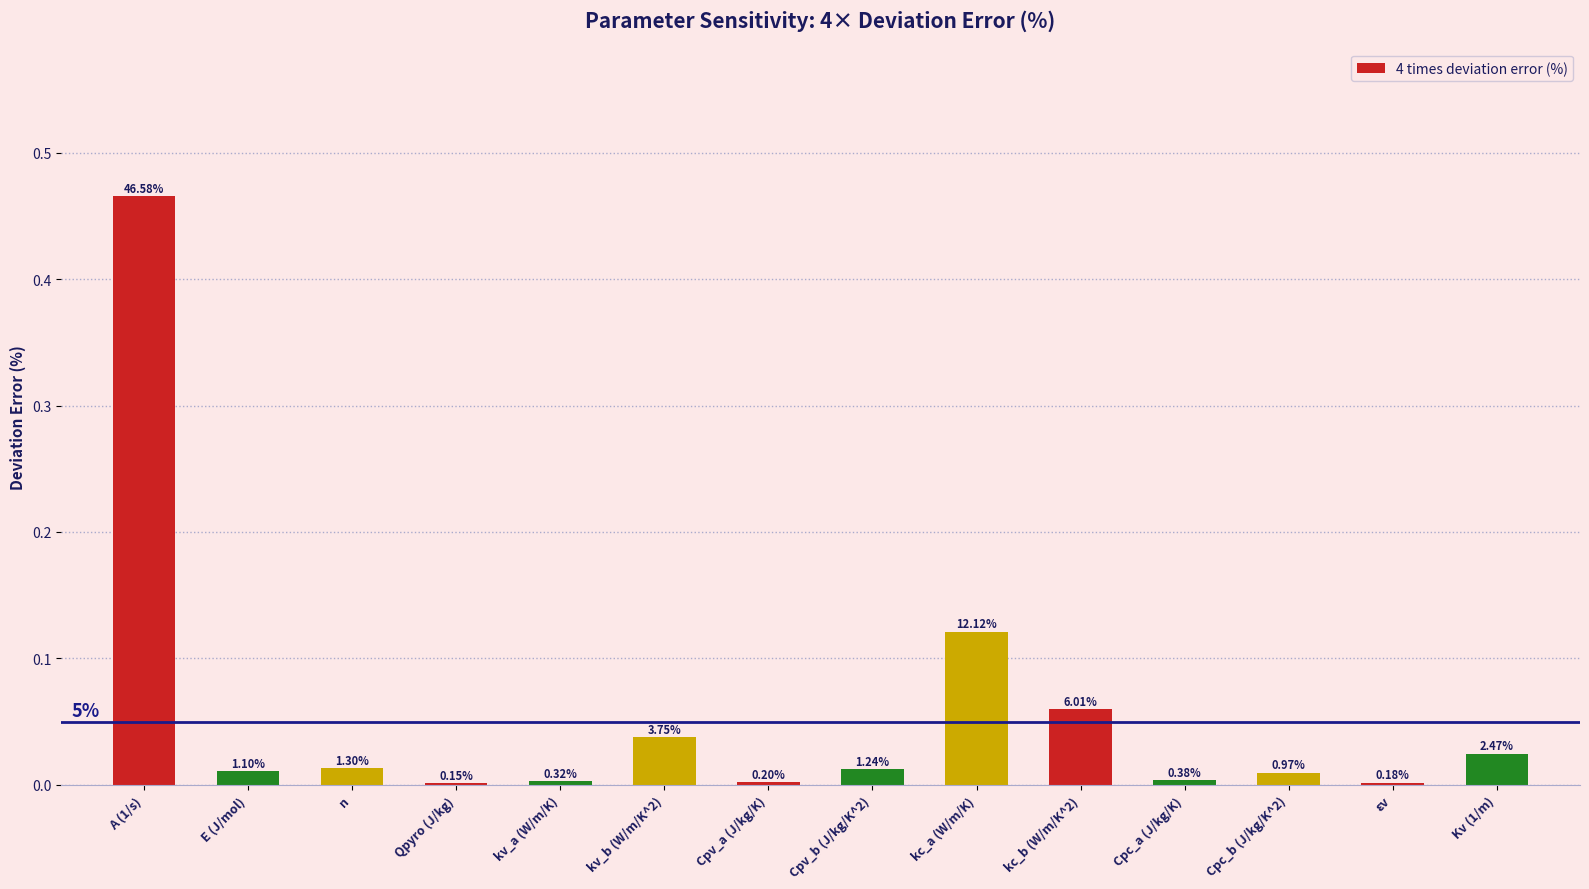

Which has a higher value, kc_b (W/m/K^2) or Qpyro (J/kg)?

kc_b (W/m/K^2)